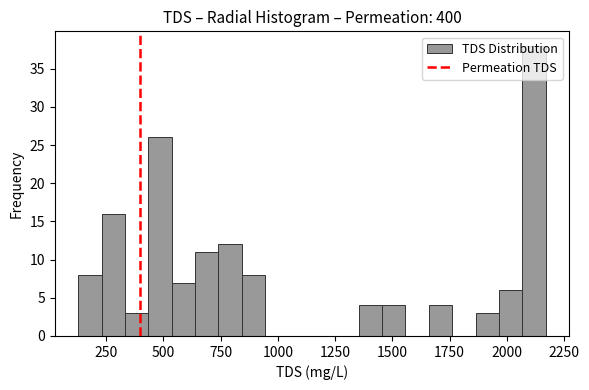

Around what value on the x-axis is the tallest bar? Give the approximate position of its centre, as read against the axis.

2100